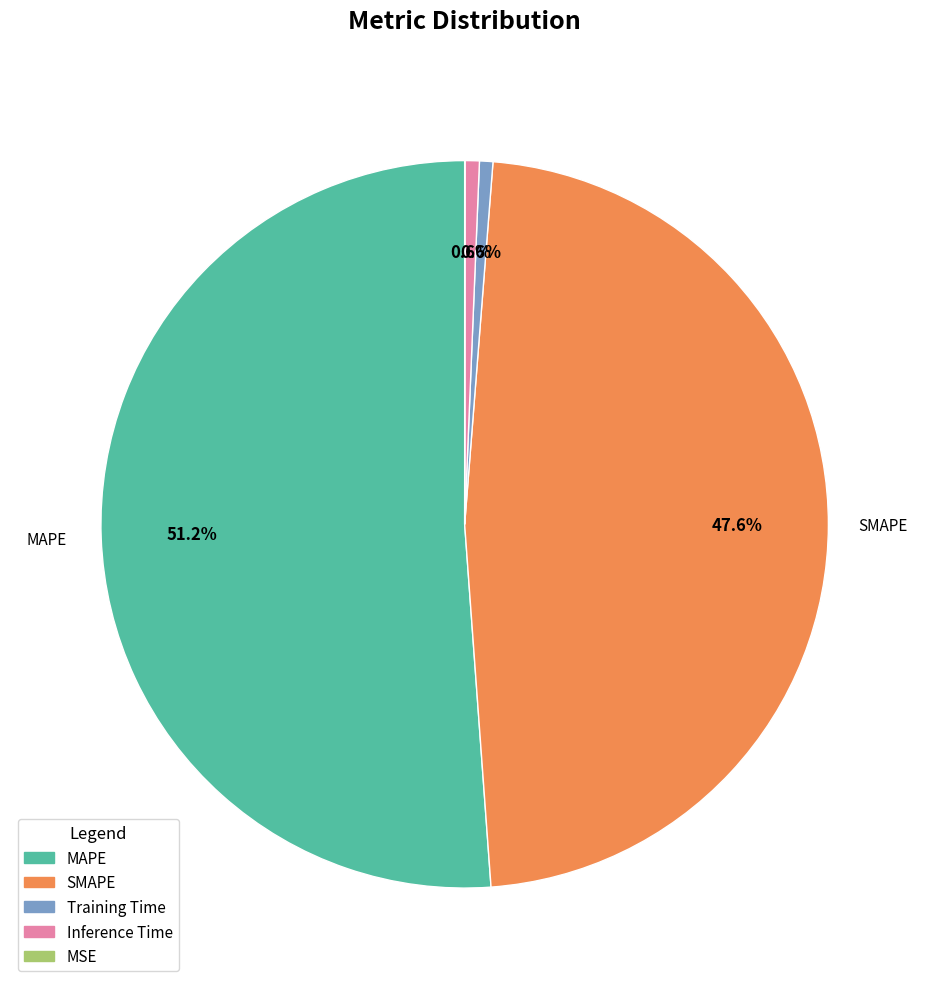

True or false: Training Time accounts for 1% of the total.

True